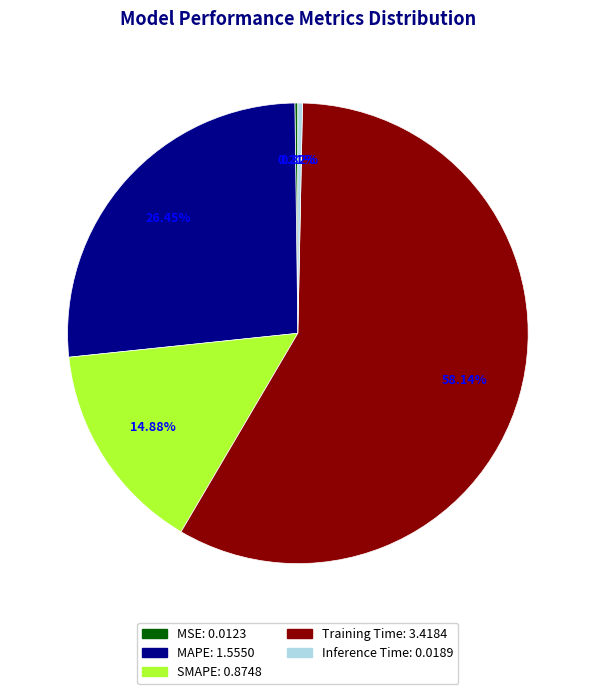

Which has a higher value, Training Time or Inference Time?

Training Time